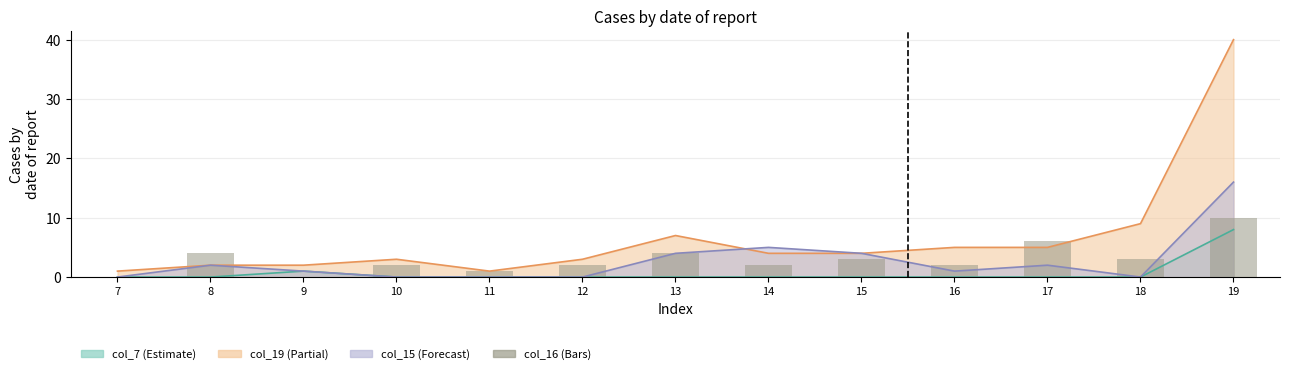

Which label corresponds to the smallest value in the chart?

7